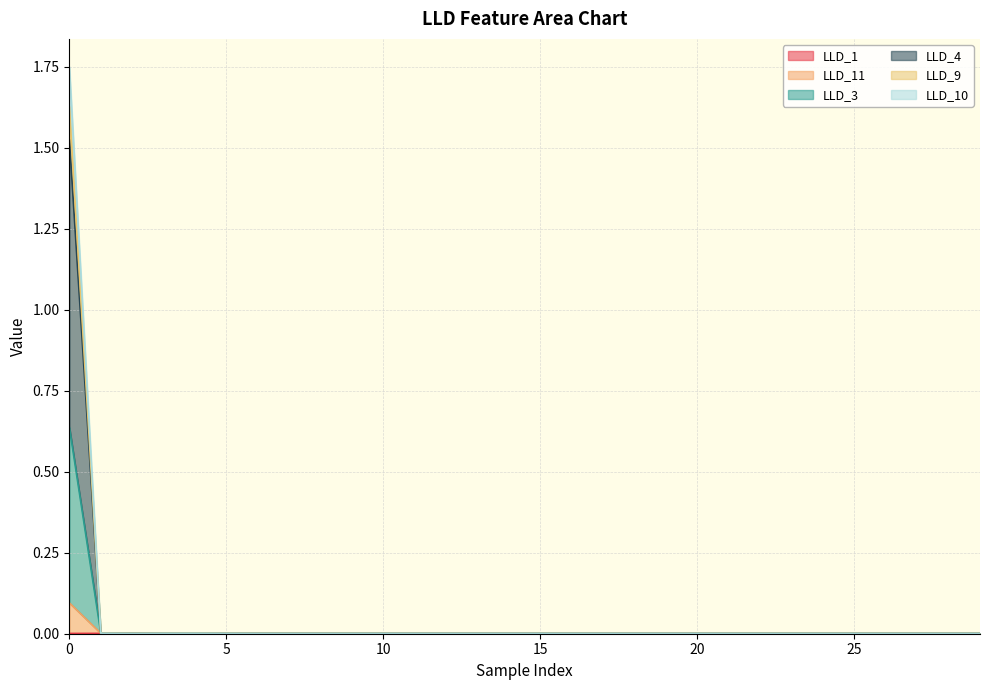

Rank the series at 11 from highest to lowest value.

LLD_11, LLD_3, LLD_4, LLD_9, LLD_10, LLD_1